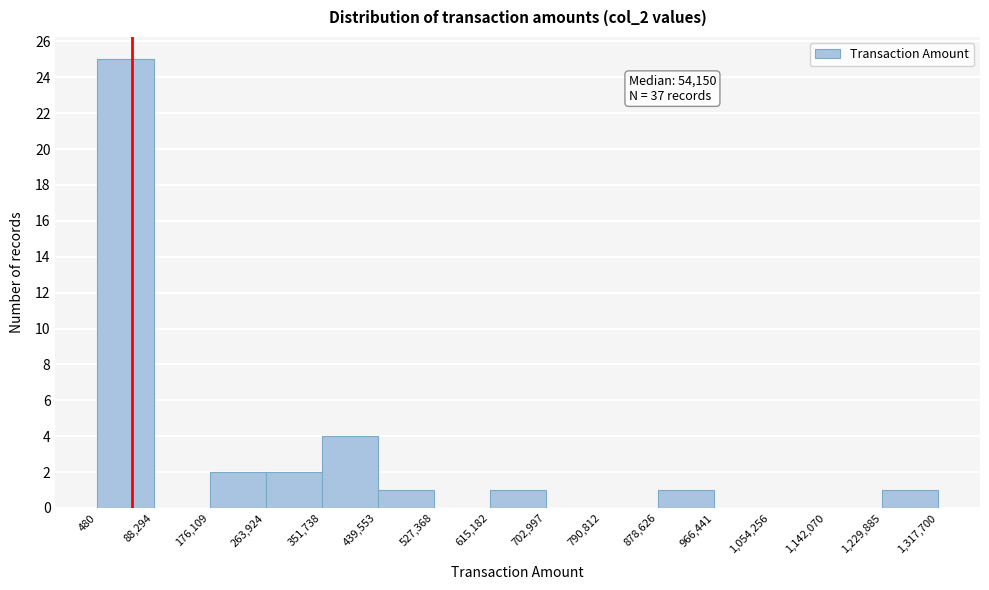

Over which range of the x-axis is the bar tallest?

480 to 88,294